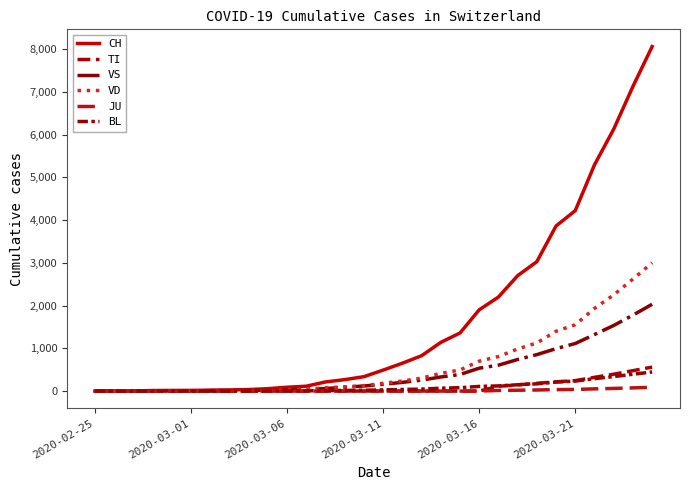

Which series has the largest total across all categories?

CH